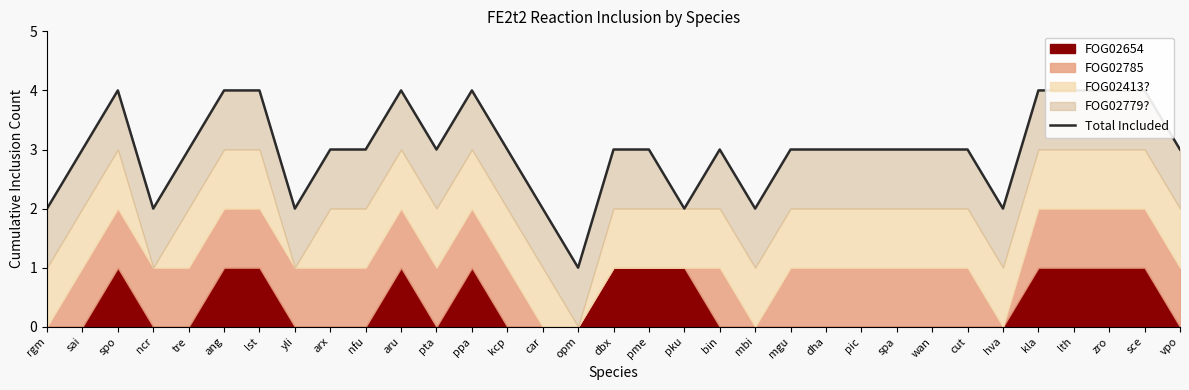

What is the average value?

3